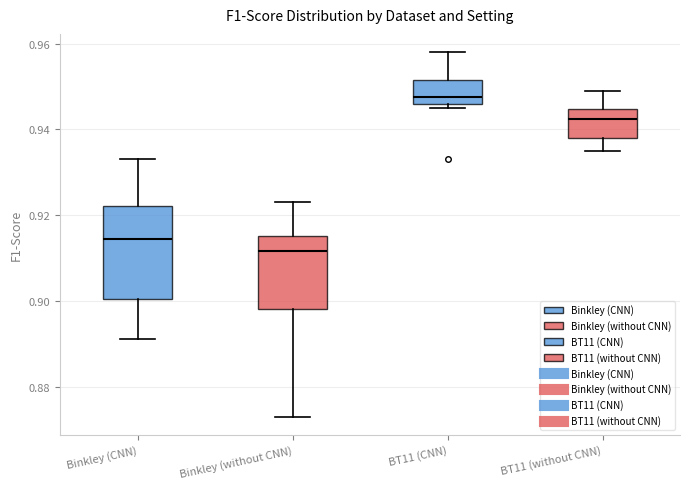

Reading left to right, read every box against the y-axis: the position of its median line, the range the box covers, and the ends of its whiskers. The values are not printed on the chart, so give them approximately, as read against the axis.

Binkley (CNN): median 0.914, box 0.900 to 0.922, whiskers 0.892 to 0.934
Binkley (without CNN): median 0.912, box 0.898 to 0.916, whiskers 0.874 to 0.924
BT11 (CNN): median 0.948, box 0.946 to 0.952, whiskers 0.946 (just below the box's lower edge) to 0.958
BT11 (without CNN): median 0.942, box 0.938 to 0.944, whiskers 0.936 to 0.950